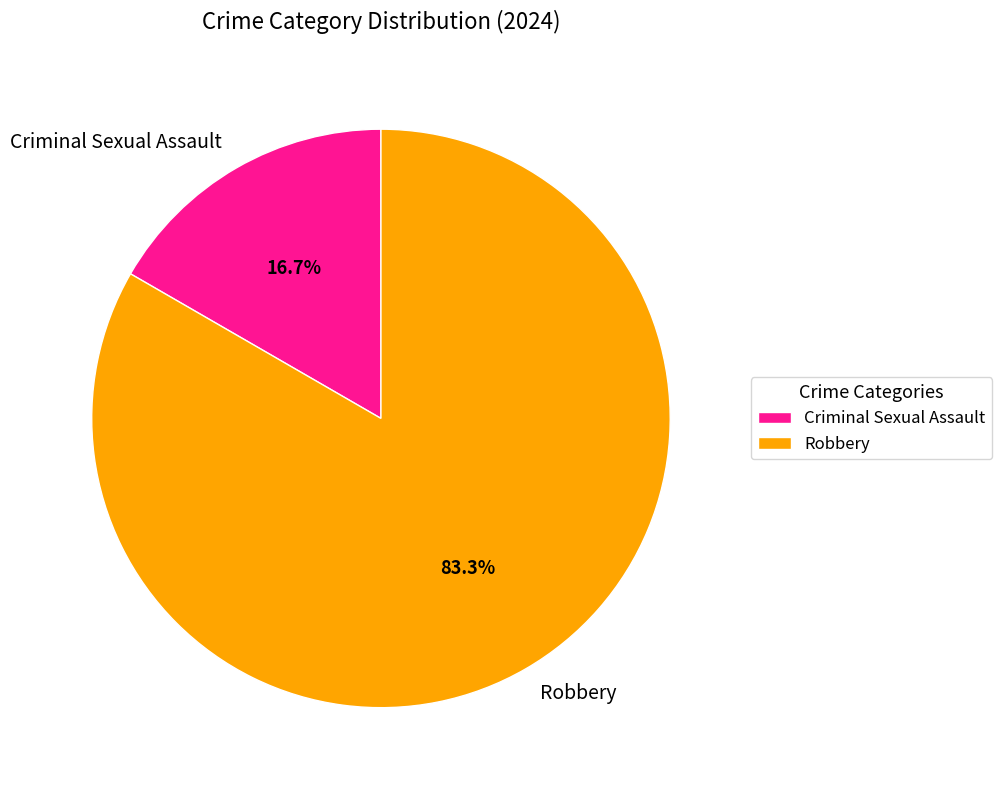

Does any single category account for the majority?

Yes